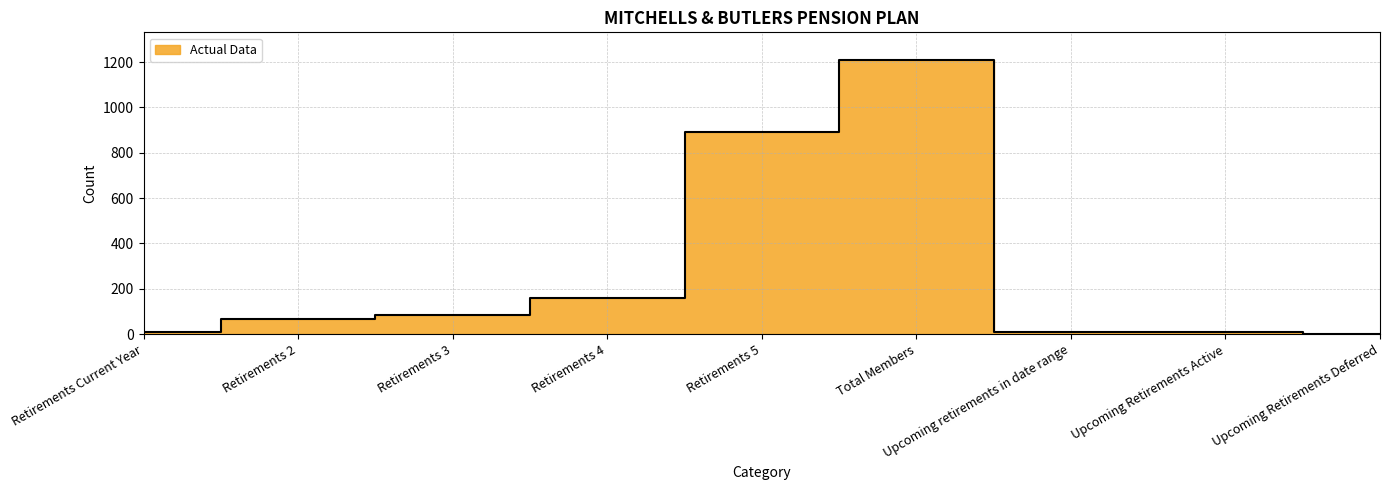

What is the difference between the values at Upcoming retirements in date range and Retirements Current Year?

2